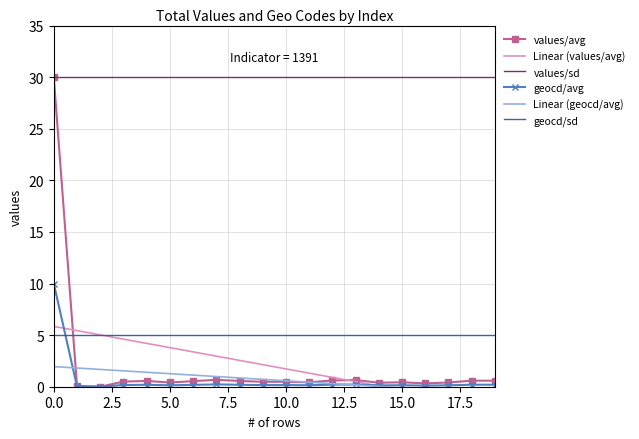

What is the label of the 8th point from the right?

12